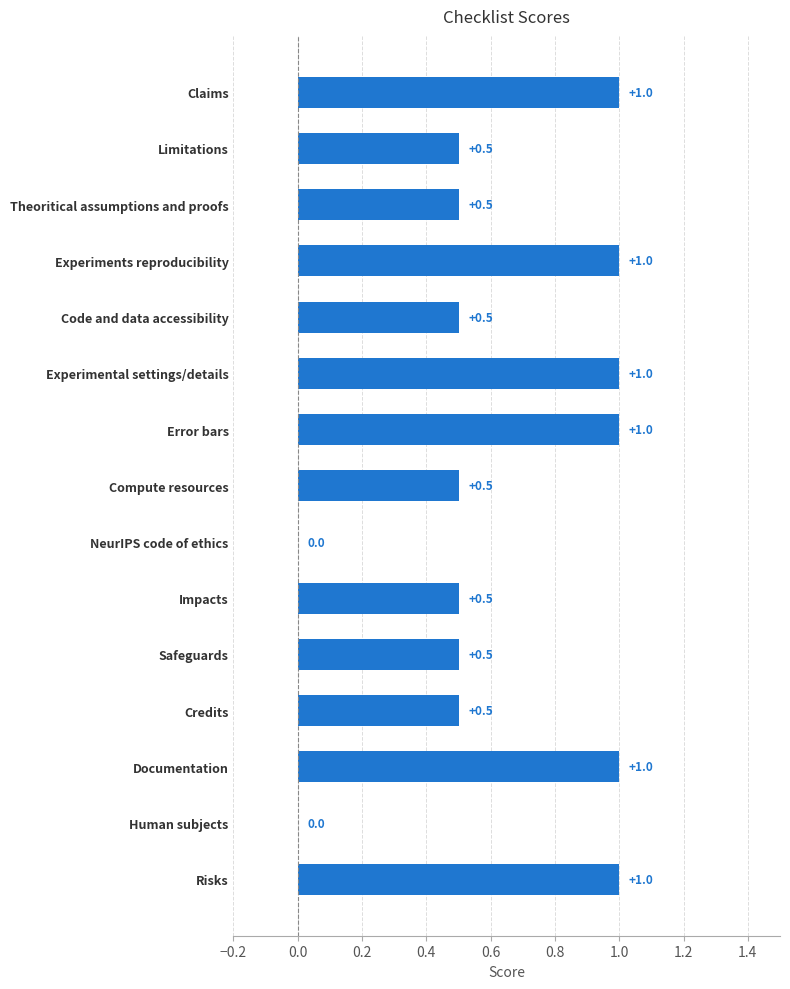

What is the sum of all values?

9.5